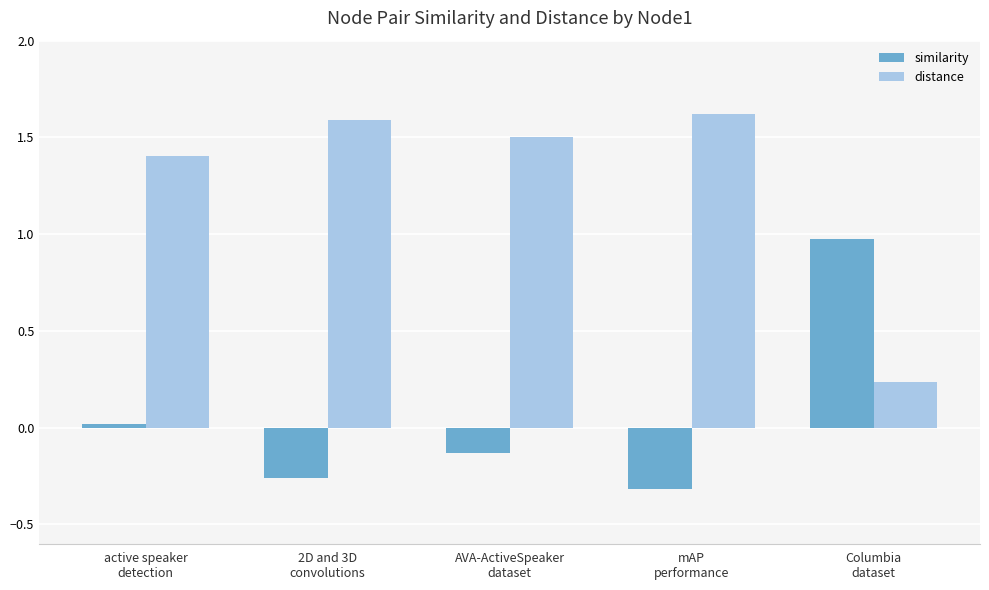

Which series has the widest spread of values?

distance